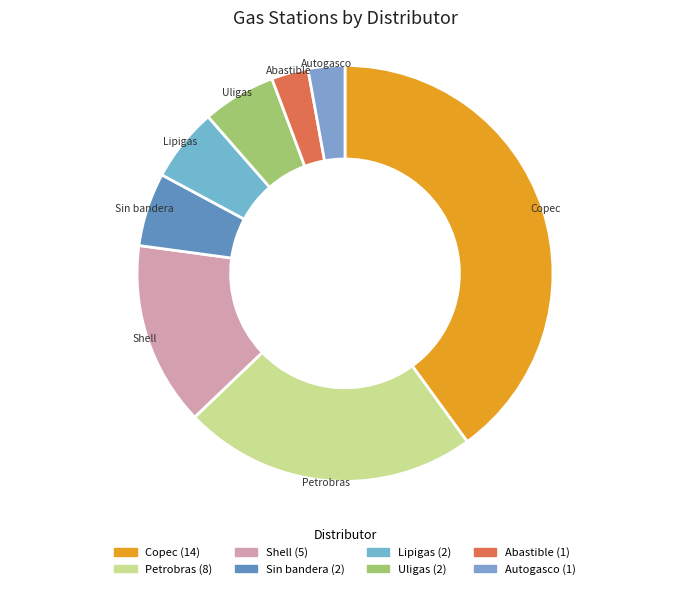

Count the number of slices in the pie.

8